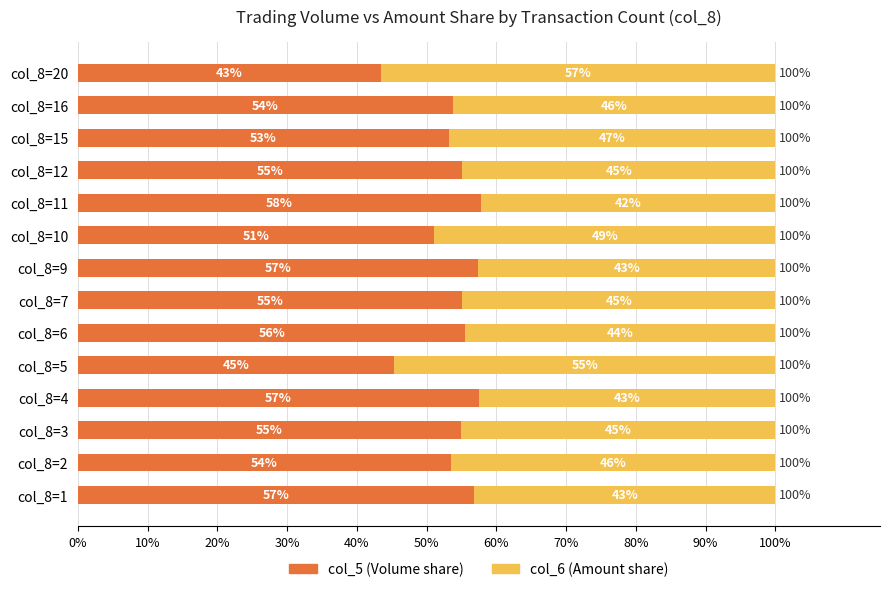

At which label is col_5 (Volume share) closest to 50?

col_8=10